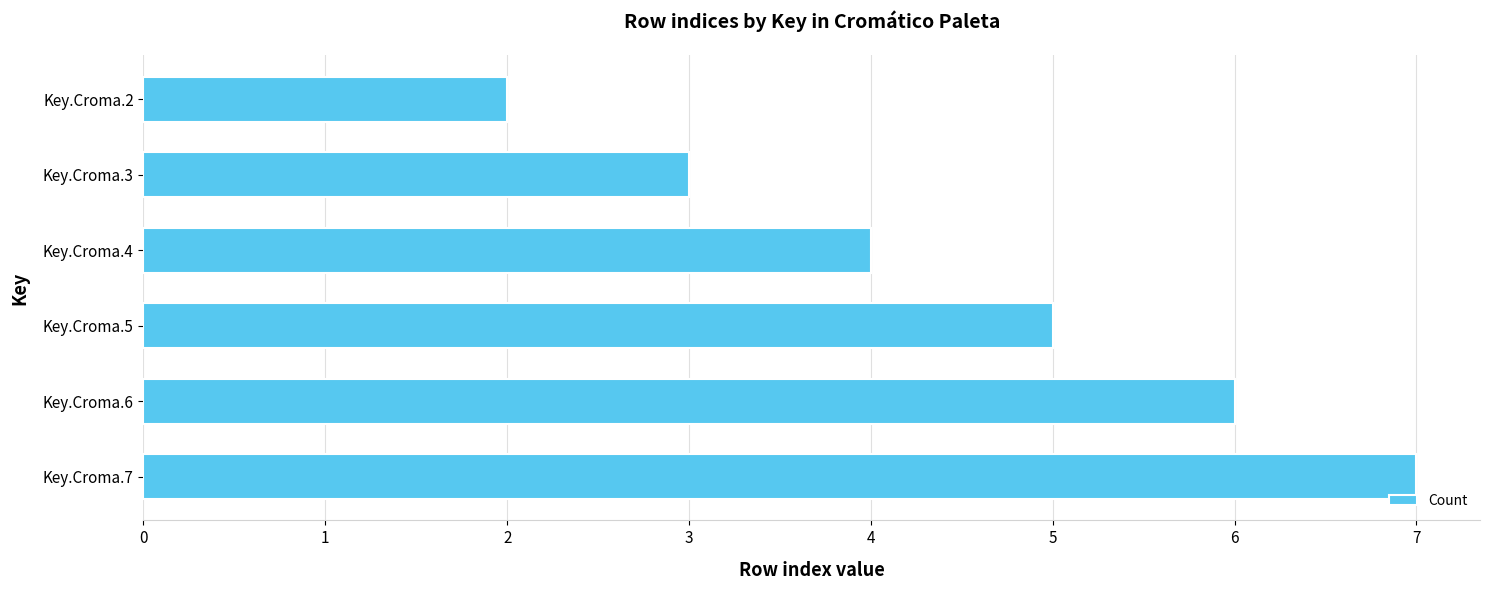

What is the change in value from Key.Croma.2 to Key.Croma.6?

+4